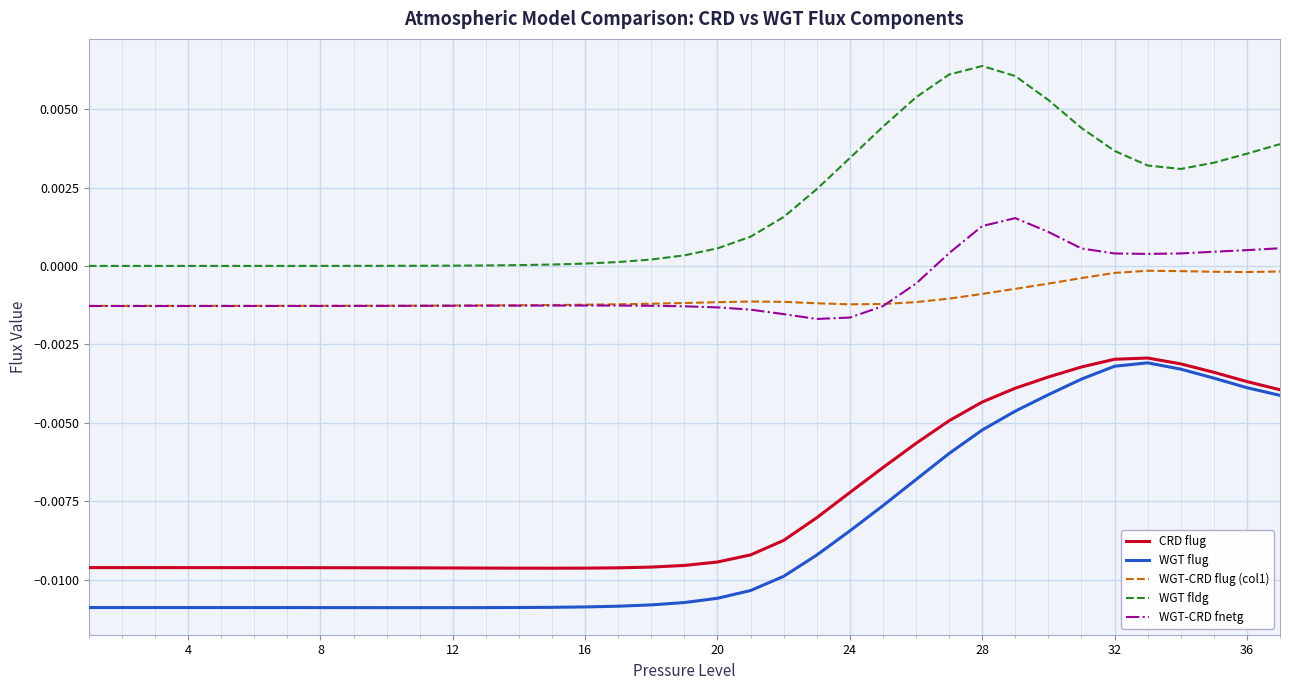

At how many categories does at least one series exceed 0?

36